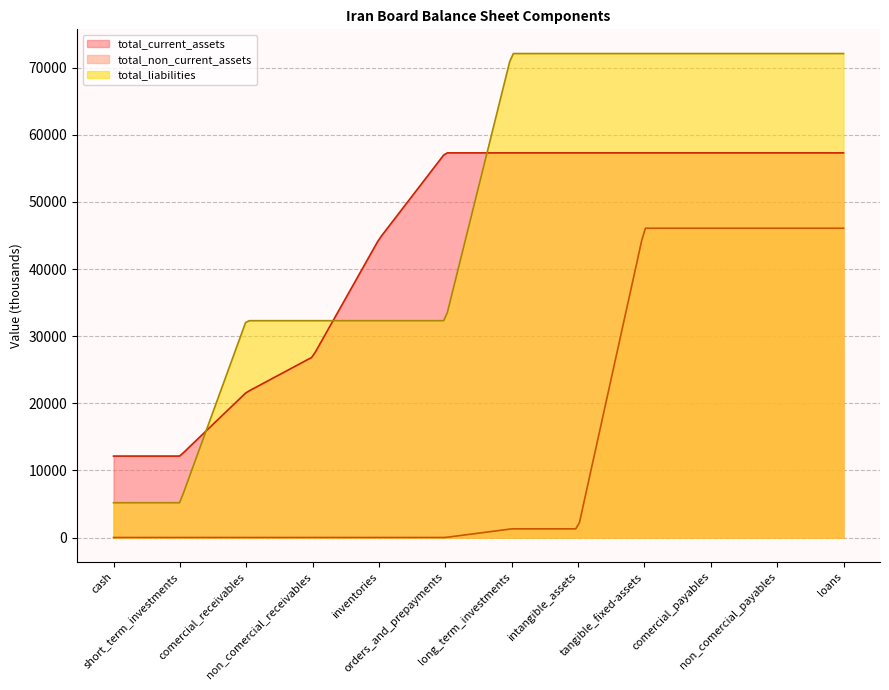

What is the smallest value displayed?

21.0